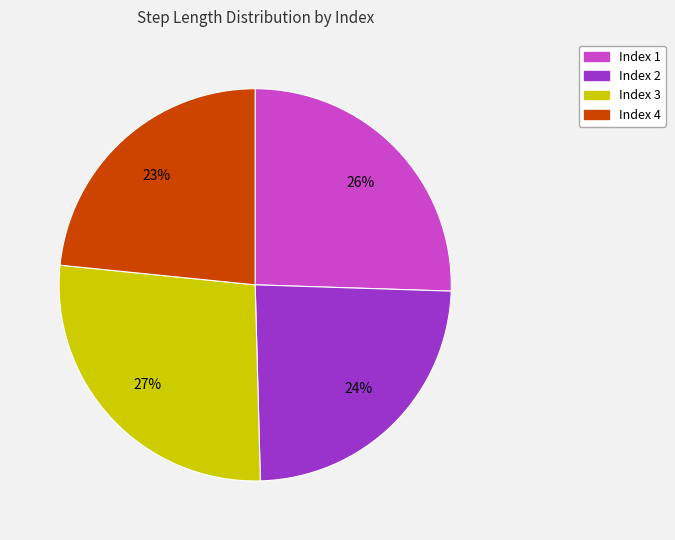

How many slices are in this pie chart?

4